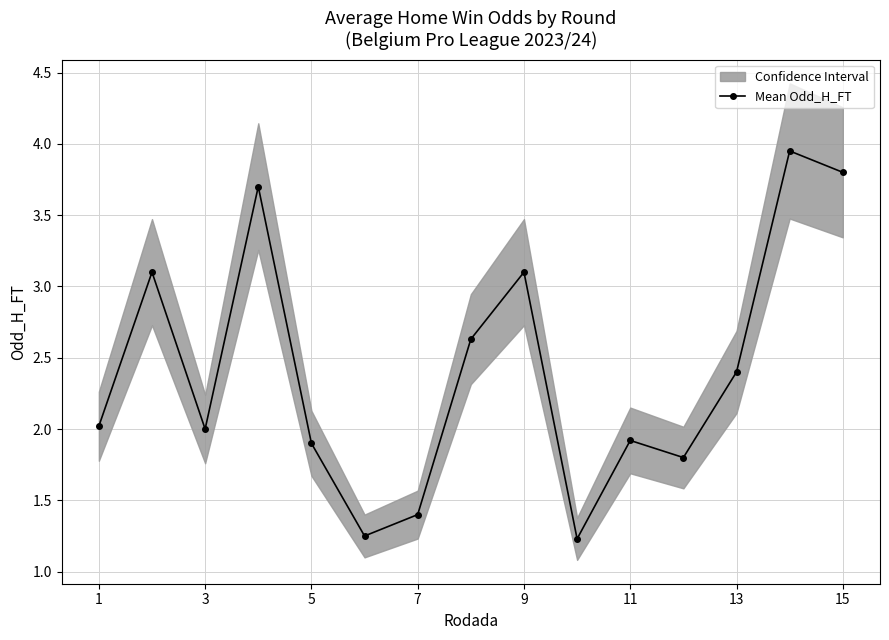

True or false: Mean Odd_H_FT has a value of 3.2 at 5.

False